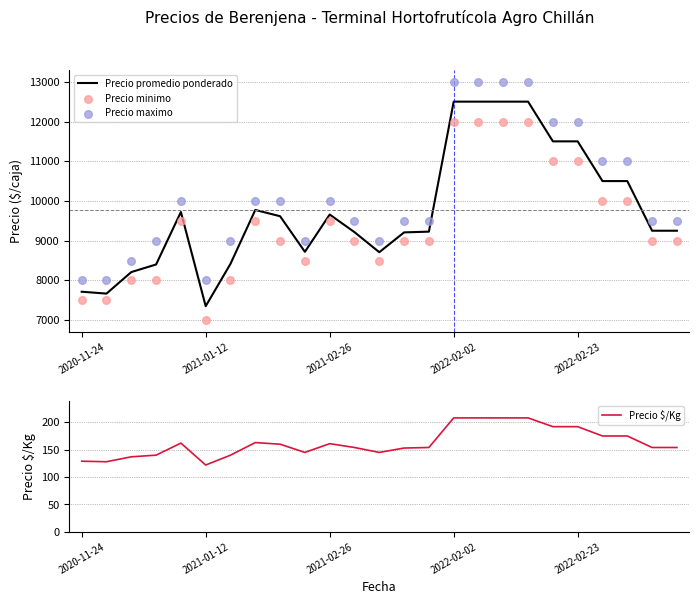

At how many categories does at least one series exceed 10869?

8